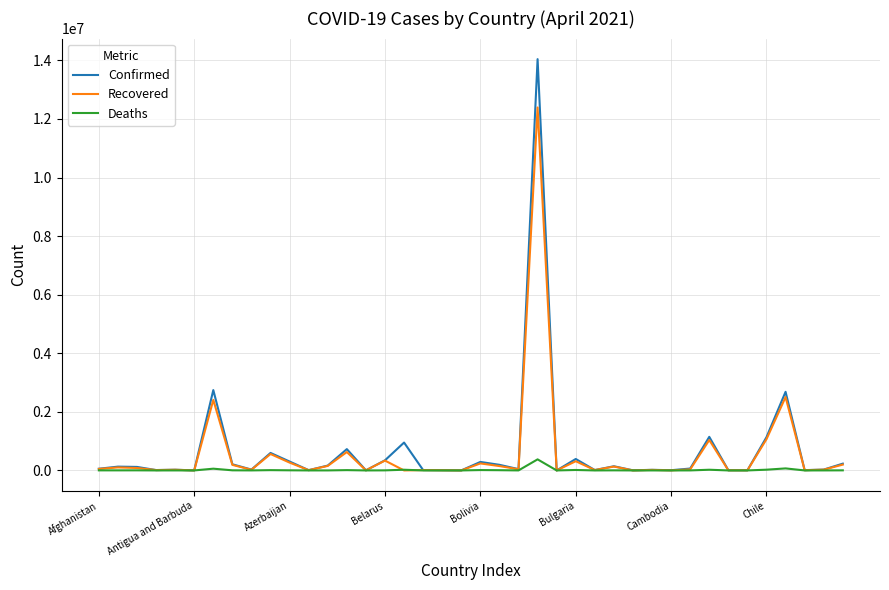

List the series in order of their peak value, highest first.

Confirmed, Recovered, Deaths